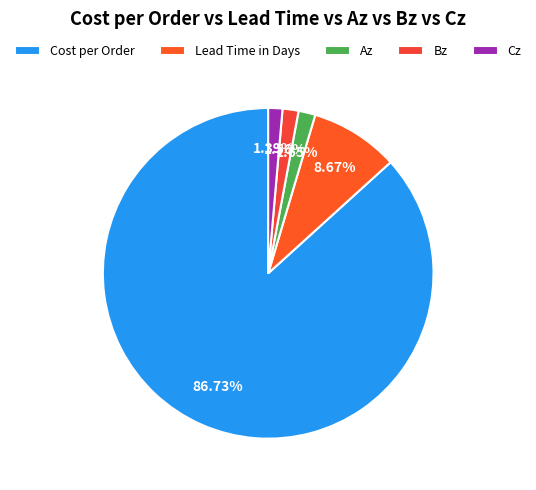

Count the number of slices in the pie.

5